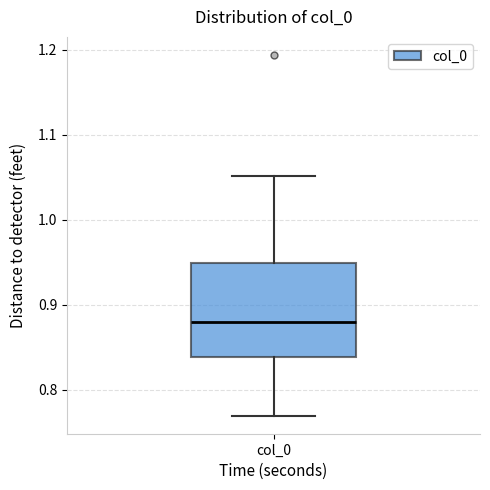

Transcribe this box plot: give where the median line is, the range the box spans, and where the two whiskers end, as read against the y-axis. The values are not printed on the chart, so give them approximately, as read against the axis.

median 0.88, box 0.84 to 0.95, whiskers 0.77 to 1.05